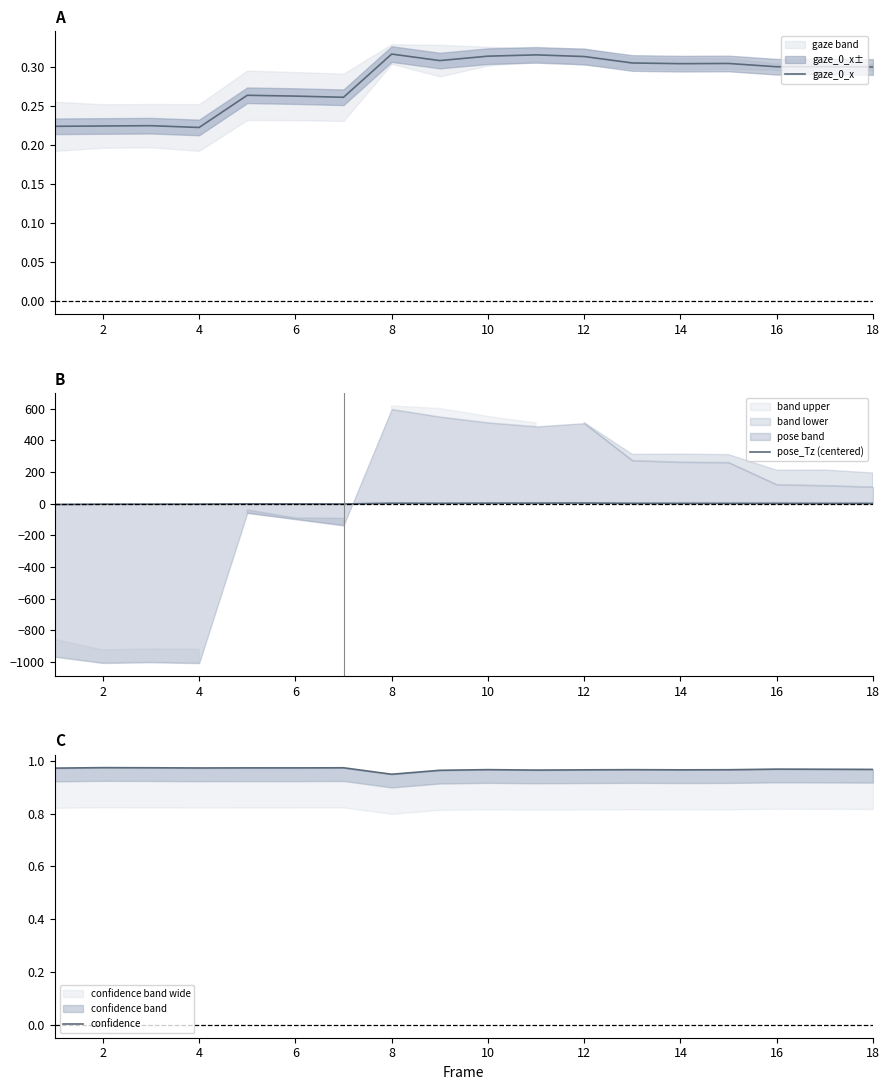

How many lines are shown in the chart?

3